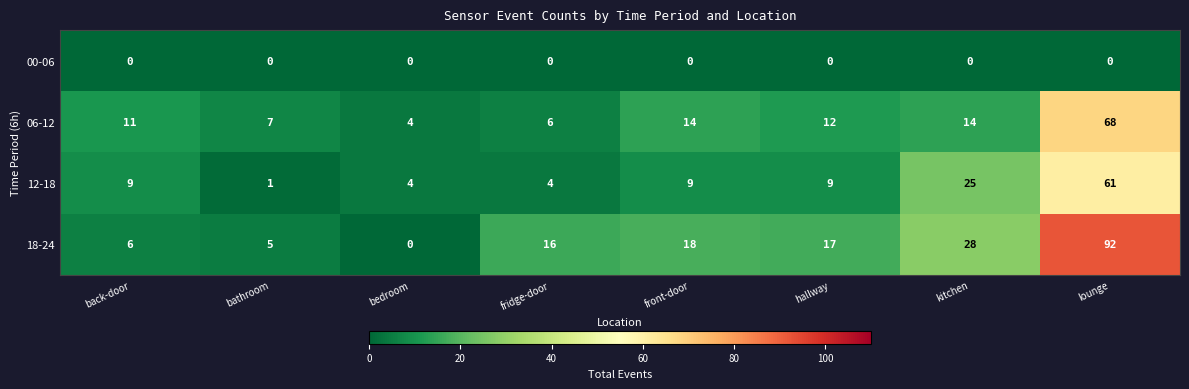

What is the spread (max minus min) of values at lounge?

92